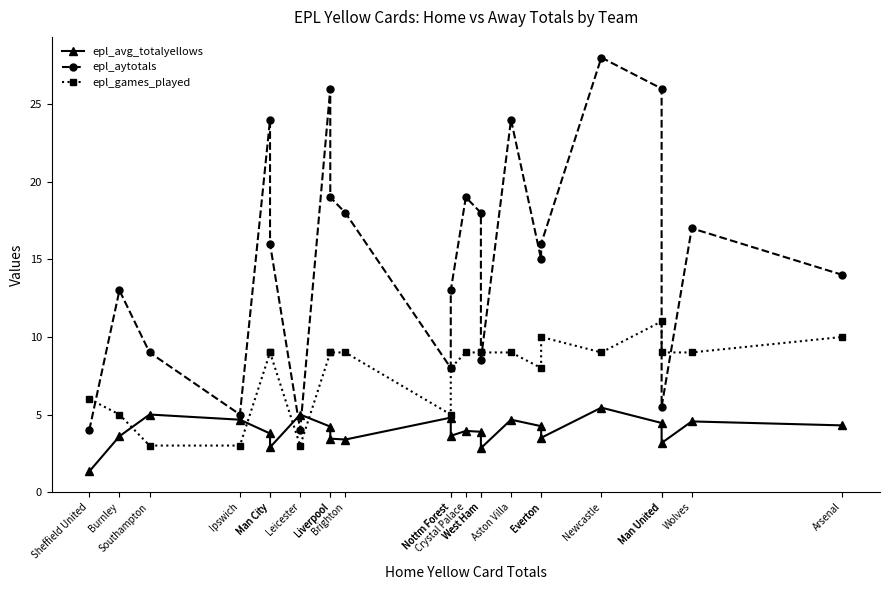

Is this an area chart (filled region under the line)?

No